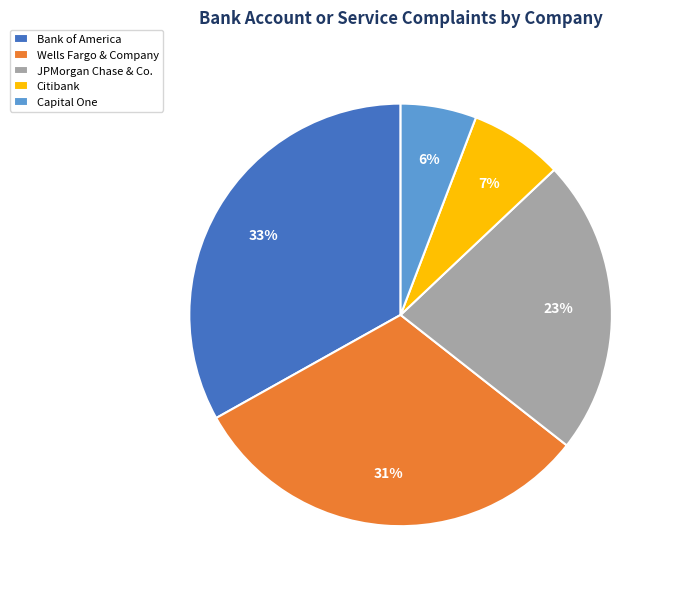

Combined, do Capital One and JPMorgan Chase & Co. account for over 50%?

No